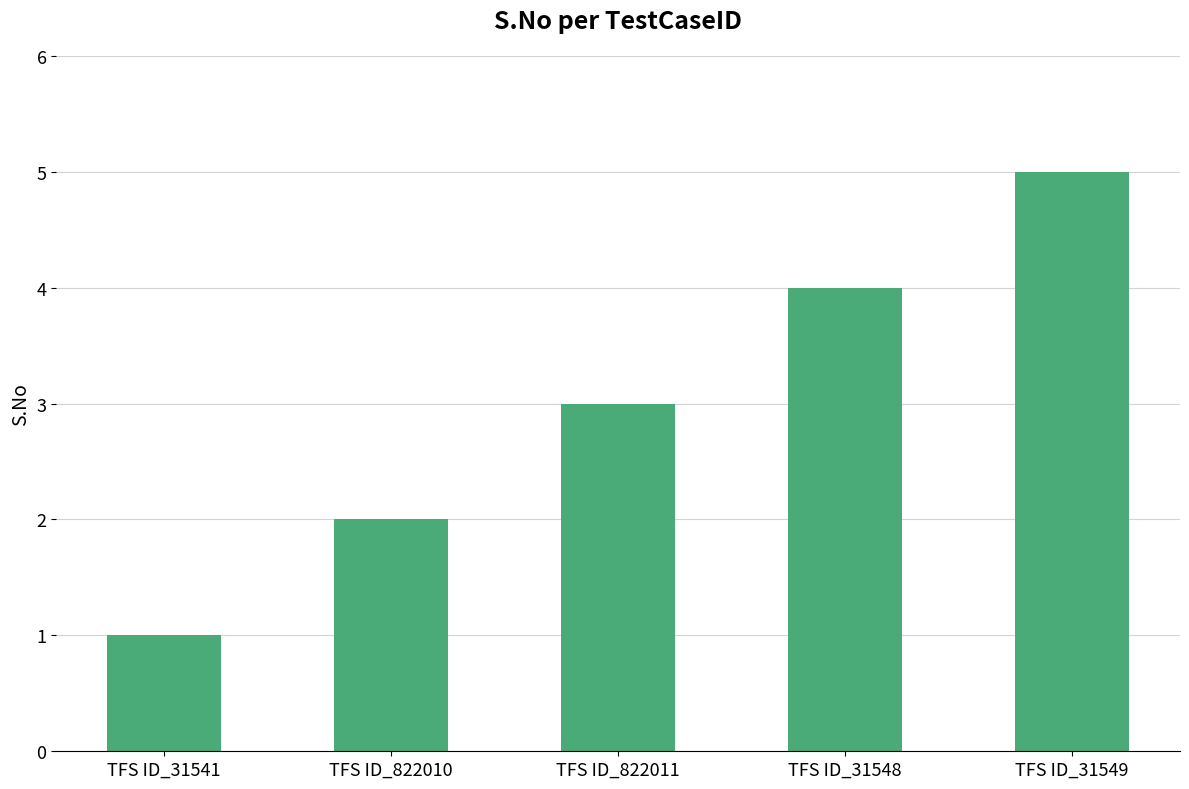

What is the label of the 3rd bar from the right?

TFS ID_822011